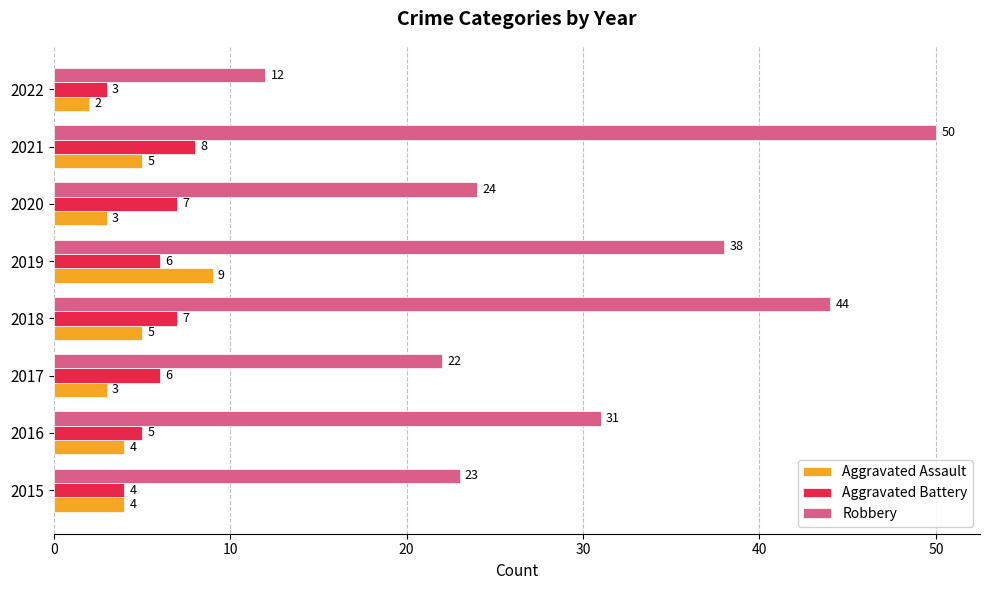

What is the minimum value shown in the chart?

2